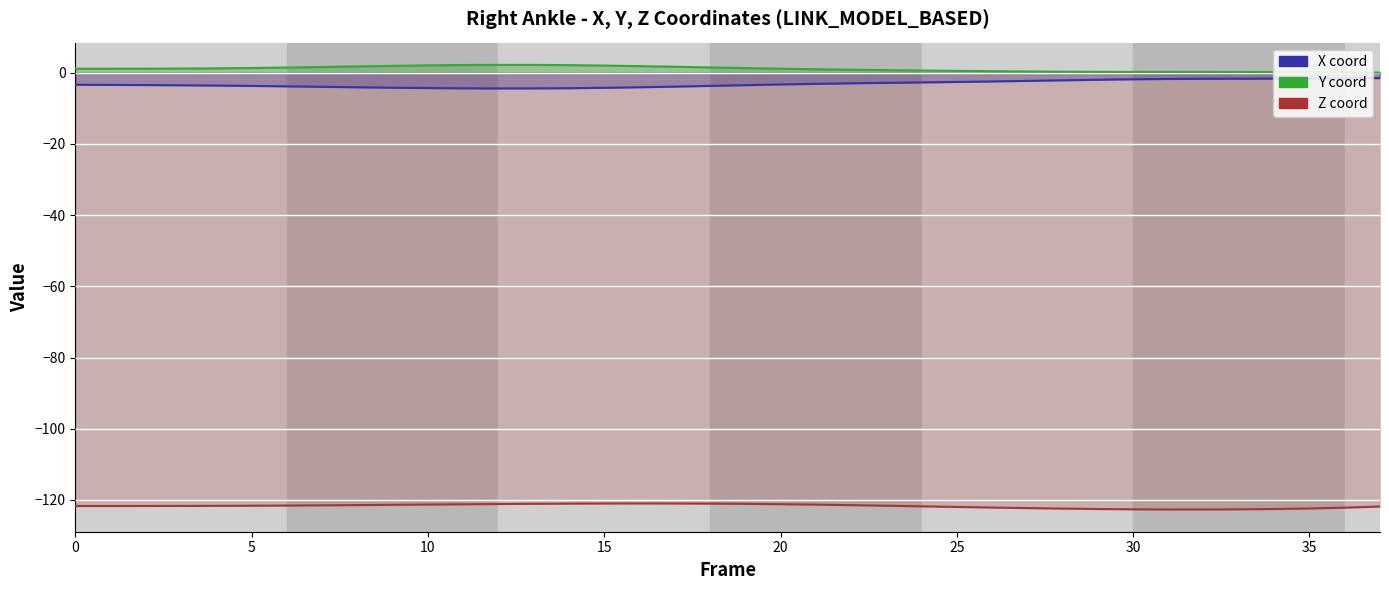

Between 19 and 22, which series saw the biggest shift?

X coord